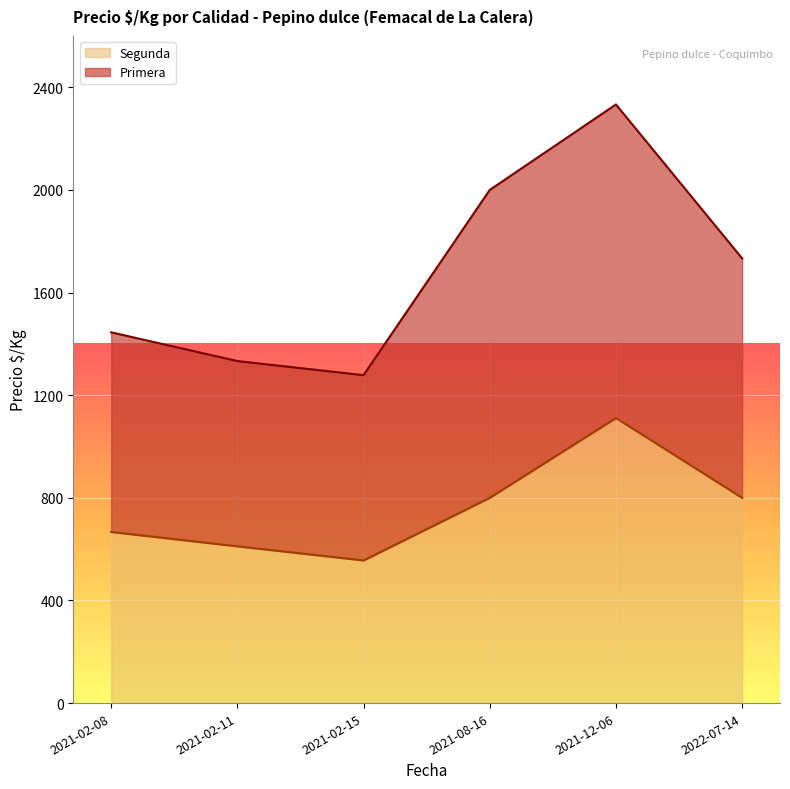

What is the change in value from 2021-02-08 to 2021-08-16?

+133